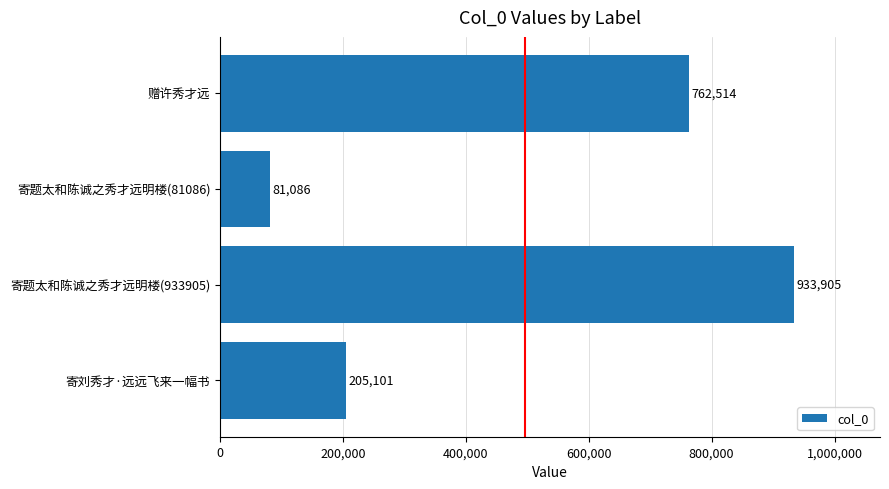

What is the minimum value shown in the chart?

81086